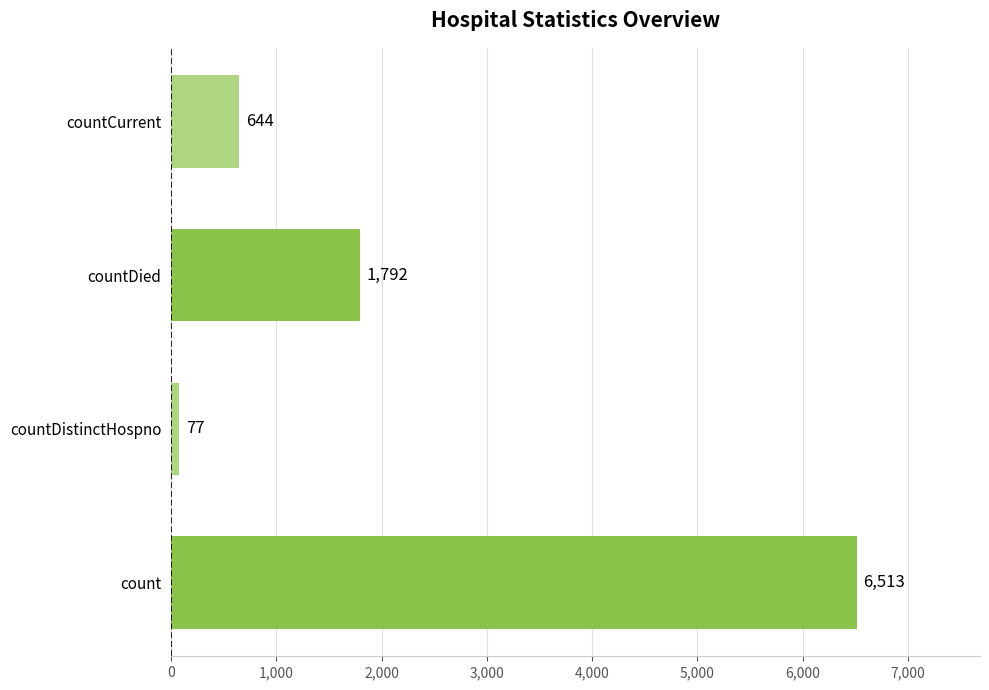

Rank the categories by value from lowest to highest.

countDistinctHospno, countCurrent, countDied, count